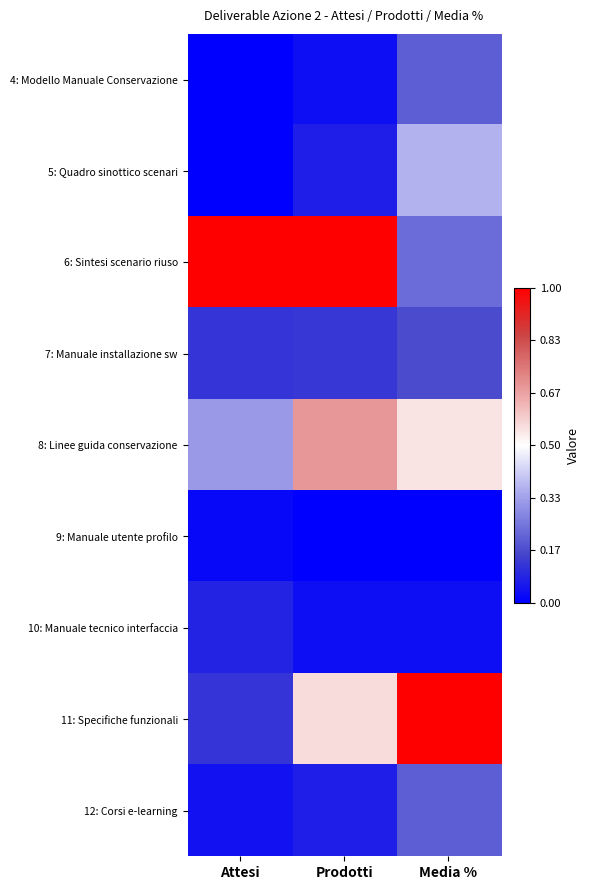

At how many categories does at least one series exceed 0?

3